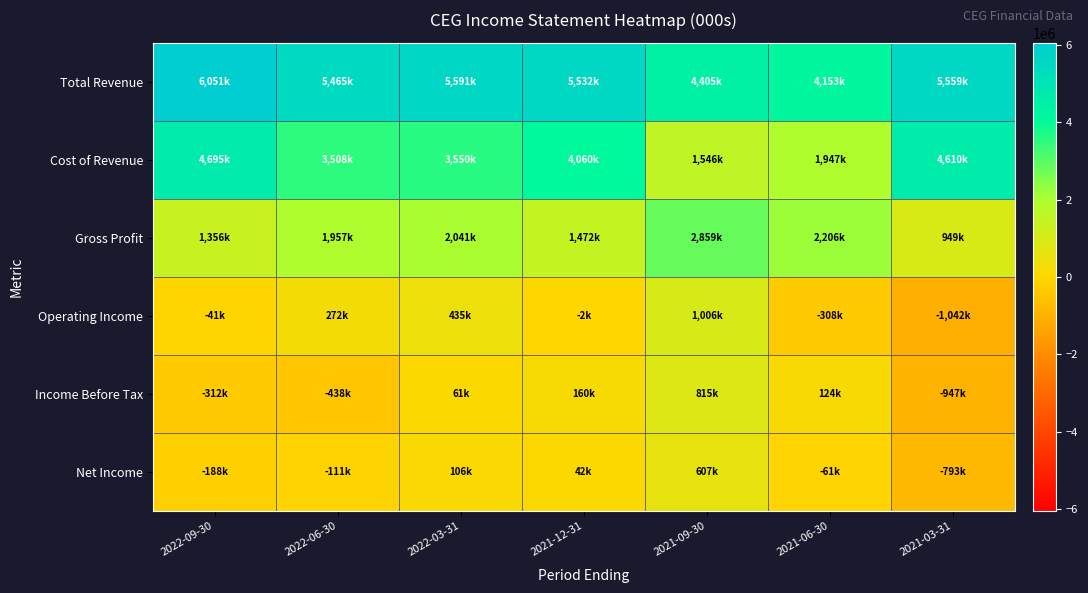

Reading right to left, transcribe all the data shown in this chart.

Total Revenue: 2021-03-31=5559000	2021-06-30=4153000	2021-09-30=4405000	2021-12-31=5532000	2022-03-31=5591000	2022-06-30=5465000	2022-09-30=6051000
Cost of Revenue: 2021-03-31=4610000	2021-06-30=1947000	2021-09-30=1546000	2021-12-31=4060000	2022-03-31=3550000	2022-06-30=3508000	2022-09-30=4695000
Gross Profit: 2021-03-31=949000	2021-06-30=2206000	2021-09-30=2859000	2021-12-31=1472000	2022-03-31=2041000	2022-06-30=1957000	2022-09-30=1356000
Operating Income: 2021-03-31=-1042000	2021-06-30=-308000	2021-09-30=1006000	2021-12-31=-2000	2022-03-31=435000	2022-06-30=272000	2022-09-30=-41000
Income Before Tax: 2021-03-31=-947000	2021-06-30=124000	2021-09-30=815000	2021-12-31=160000	2022-03-31=61000	2022-06-30=-438000	2022-09-30=-312000
Net Income: 2021-03-31=-793000	2021-06-30=-61000	2021-09-30=607000	2021-12-31=42000	2022-03-31=106000	2022-06-30=-111000	2022-09-30=-188000